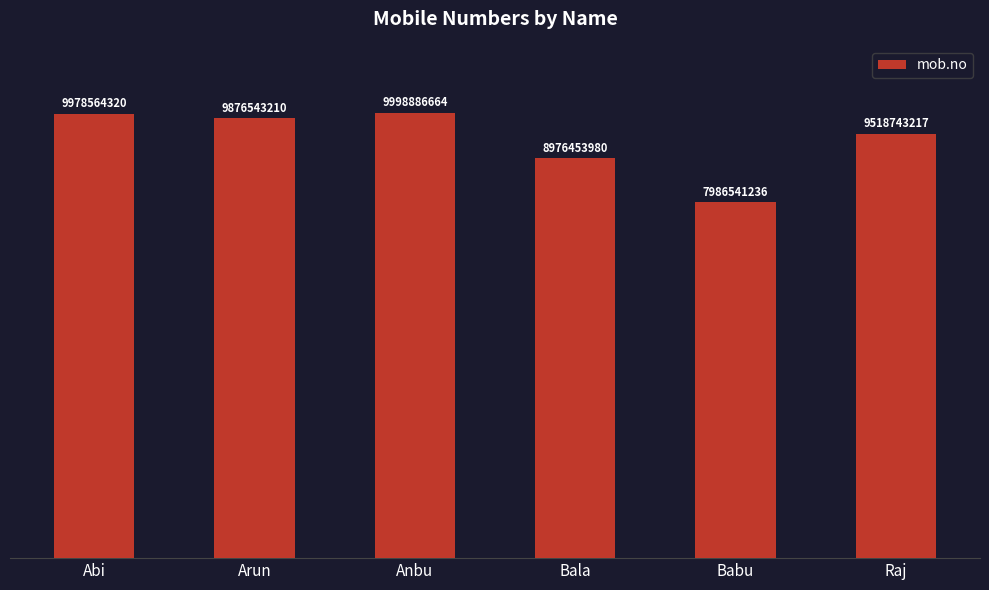

Rank the categories by value from highest to lowest.

Anbu, Abi, Arun, Raj, Bala, Babu